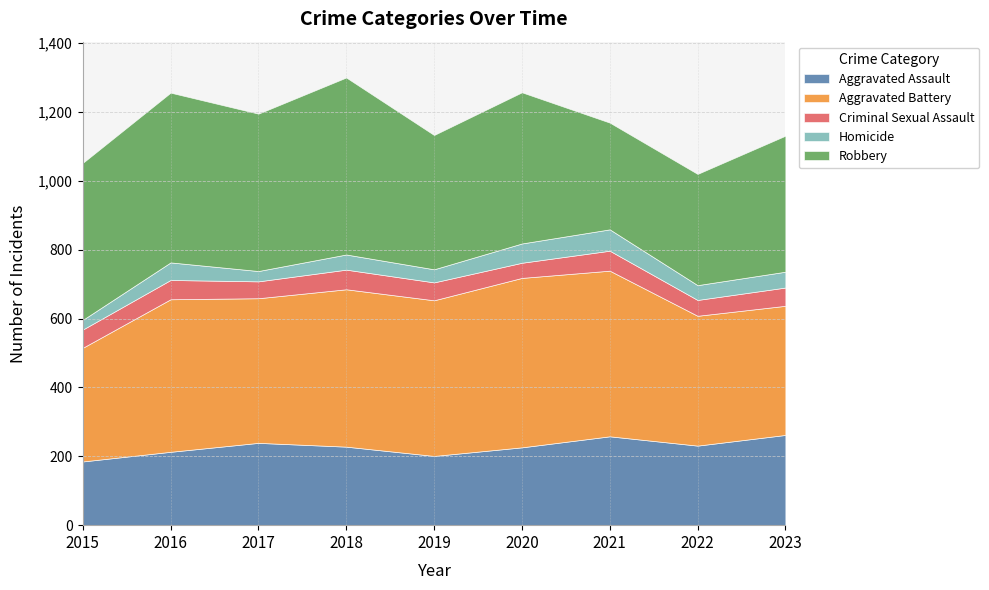

True or false: Criminal Sexual Assault and Aggravated Assault intersect in this chart.

False